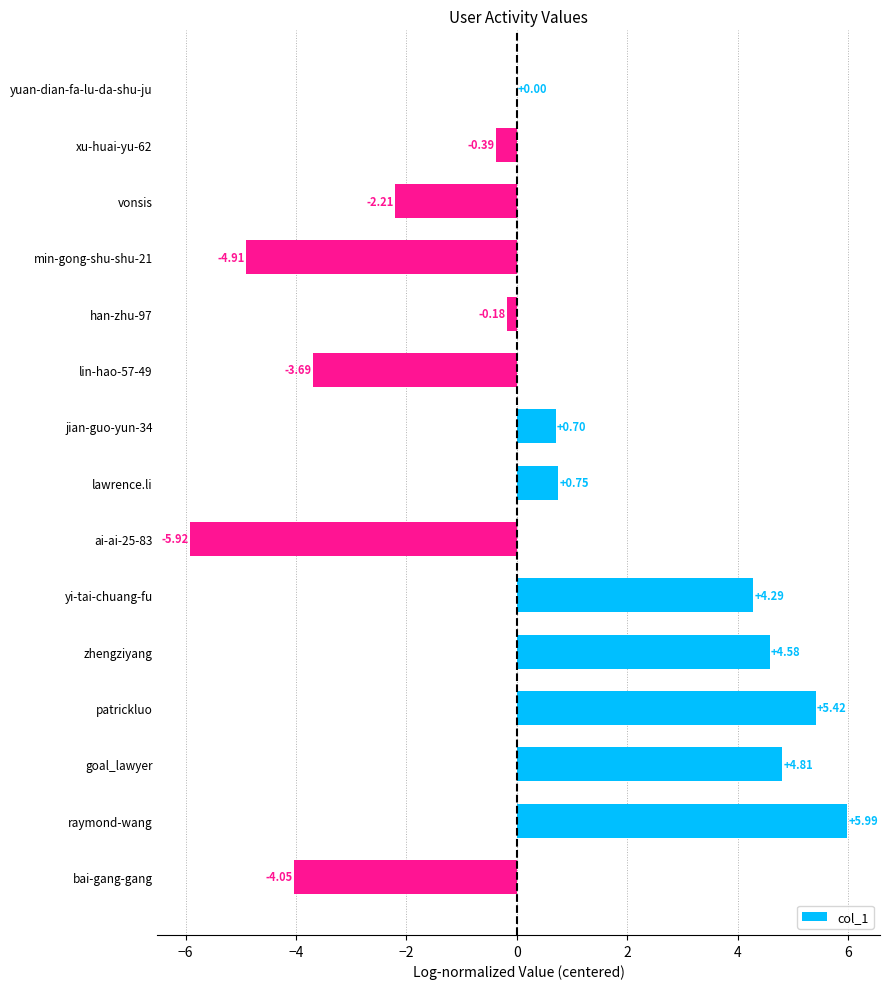

How many series are shown in this chart?

1